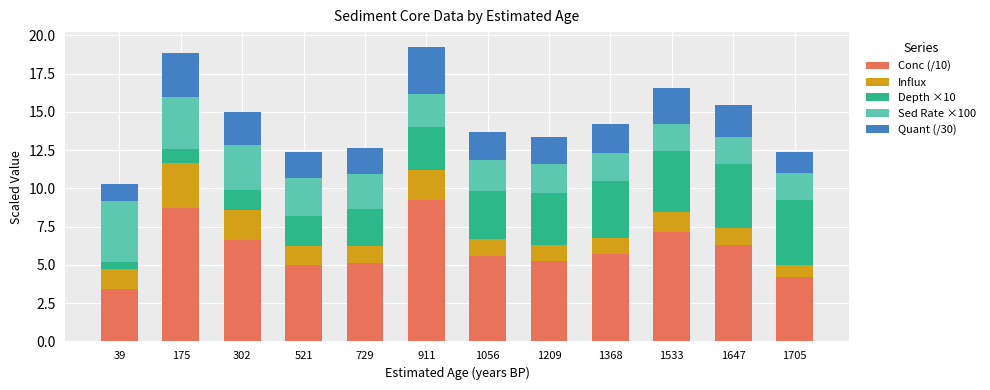

What is the total value across all series at 175?

18.9